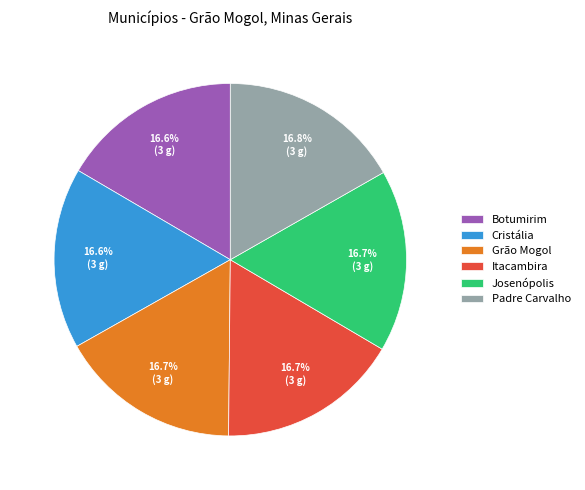

Approximately how many times larger is the value at Botumirim compared to Cristália?

1.0